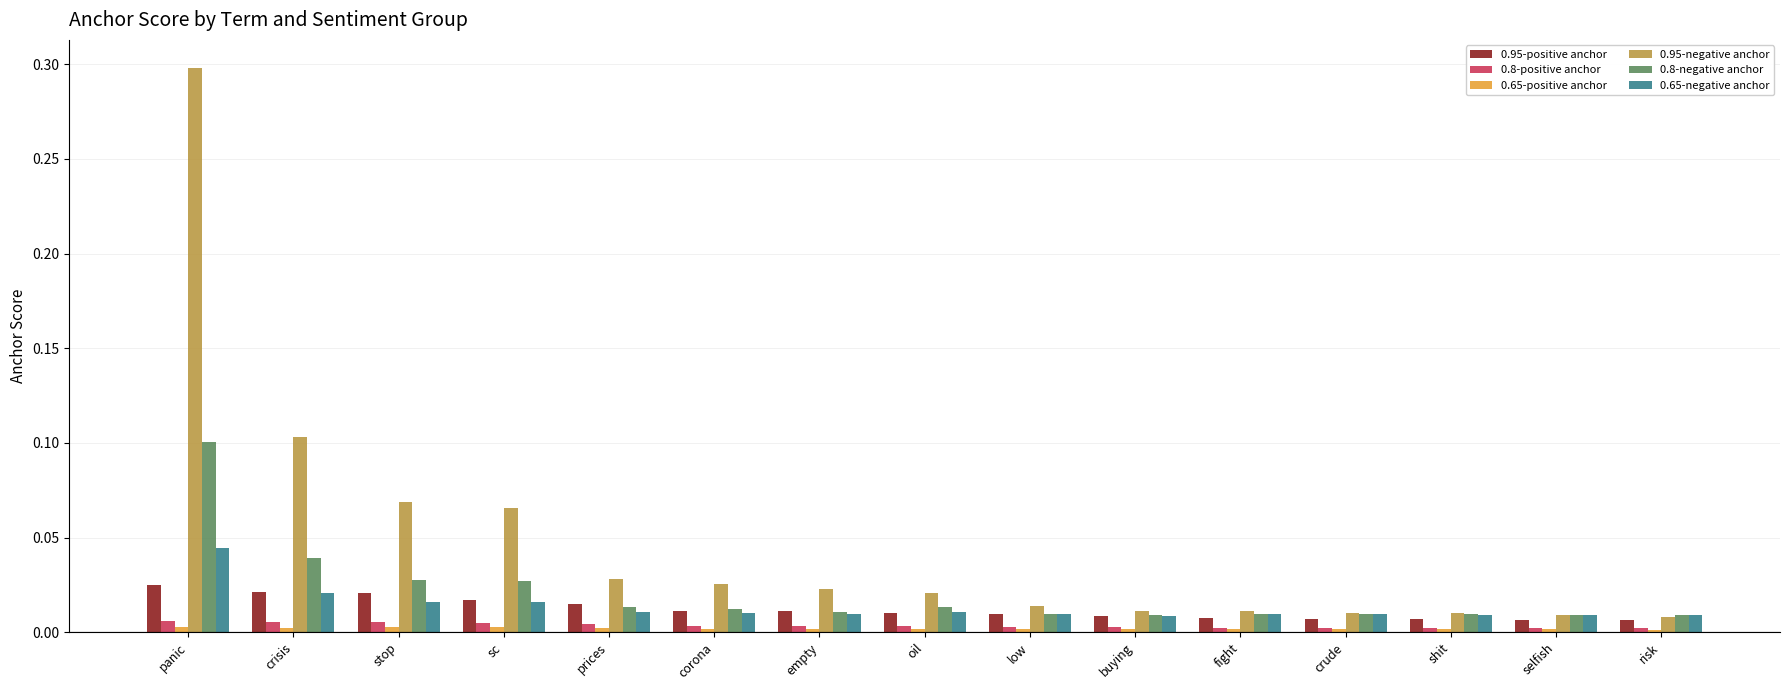

What position from the right is crisis?

14